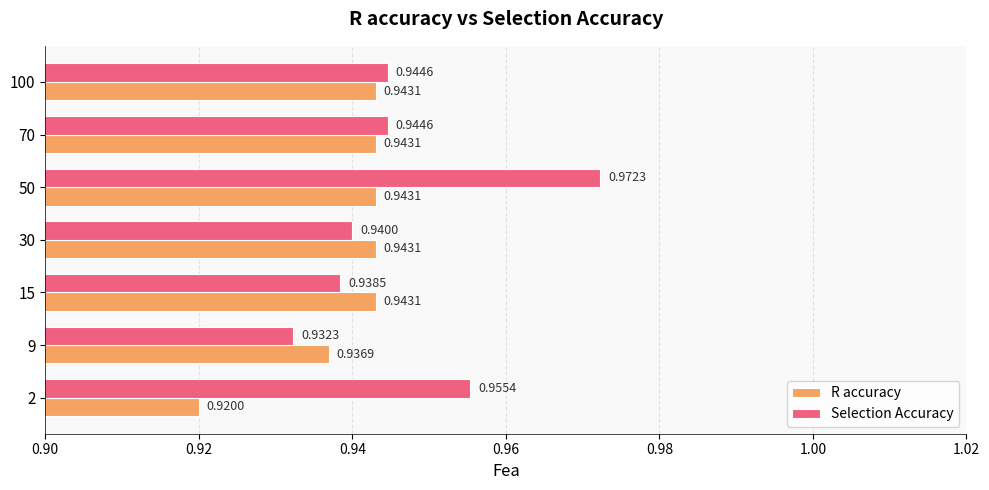

Which series has the largest range (max minus min)?

Selection Accuracy